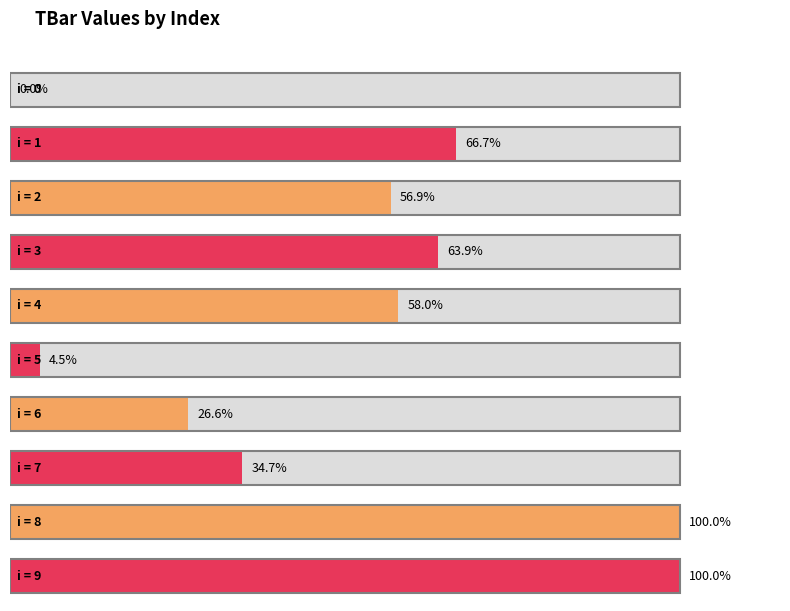

Rank the categories by value from highest to lowest.

8, 9, 1, 3, 4, 2, 7, 6, 5, 0